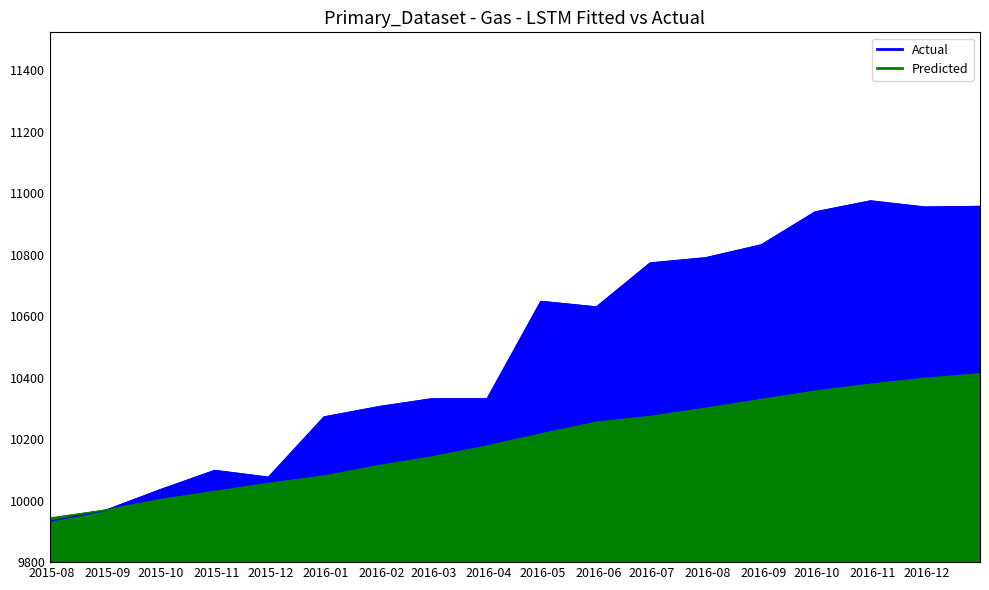

What is the difference between the maximum and minimum values in the predict series?

469.3